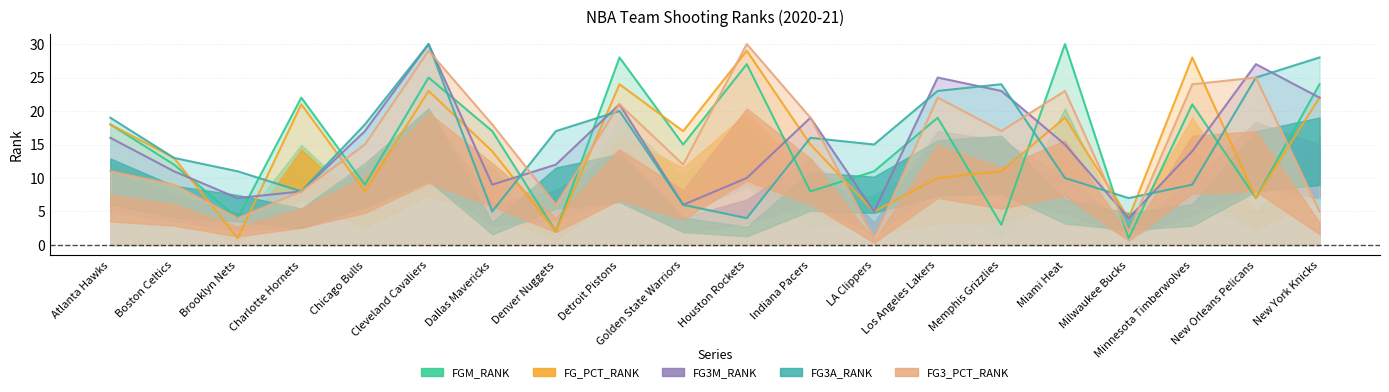

Reading right to left, what are all the values shown in this chart?

FGM_RANK: New York Knicks=24	New Orleans Pelicans=7	Minnesota Timberwolves=21	Milwaukee Bucks=1	Miami Heat=30	Memphis Grizzlies=3	Los Angeles Lakers=19	LA Clippers=11	Indiana Pacers=8	Houston Rockets=27	Golden State Warriors=15	Detroit Pistons=28	Denver Nuggets=2	Dallas Mavericks=17	Cleveland Cavaliers=25	Chicago Bulls=9	Charlotte Hornets=22	Brooklyn Nets=4	Boston Celtics=12	Atlanta Hawks=18
FG_PCT_RANK: New York Knicks=22	New Orleans Pelicans=7	Minnesota Timberwolves=28	Milwaukee Bucks=4	Miami Heat=19	Memphis Grizzlies=11	Los Angeles Lakers=10	LA Clippers=5	Indiana Pacers=15	Houston Rockets=29	Golden State Warriors=17	Detroit Pistons=24	Denver Nuggets=2	Dallas Mavericks=14	Cleveland Cavaliers=23	Chicago Bulls=8	Charlotte Hornets=21	Brooklyn Nets=1	Boston Celtics=13	Atlanta Hawks=18
FG3M_RANK: New York Knicks=22	New Orleans Pelicans=27	Minnesota Timberwolves=14	Milwaukee Bucks=4	Miami Heat=15	Memphis Grizzlies=23	Los Angeles Lakers=25	LA Clippers=5	Indiana Pacers=19	Houston Rockets=10	Golden State Warriors=6	Detroit Pistons=21	Denver Nuggets=12	Dallas Mavericks=9	Cleveland Cavaliers=30	Chicago Bulls=17	Charlotte Hornets=8	Brooklyn Nets=7	Boston Celtics=11	Atlanta Hawks=16
FG3A_RANK: New York Knicks=28	New Orleans Pelicans=25	Minnesota Timberwolves=9	Milwaukee Bucks=7	Miami Heat=10	Memphis Grizzlies=24	Los Angeles Lakers=23	LA Clippers=15	Indiana Pacers=16	Houston Rockets=4	Golden State Warriors=6	Detroit Pistons=20	Denver Nuggets=17	Dallas Mavericks=5	Cleveland Cavaliers=30	Chicago Bulls=18	Charlotte Hornets=8	Brooklyn Nets=11	Boston Celtics=13	Atlanta Hawks=19
FG3_PCT_RANK: New York Knicks=5	New Orleans Pelicans=25	Minnesota Timberwolves=24	Milwaukee Bucks=2	Miami Heat=23	Memphis Grizzlies=17	Los Angeles Lakers=22	LA Clippers=1	Indiana Pacers=19	Houston Rockets=30	Golden State Warriors=12	Detroit Pistons=21	Denver Nuggets=6	Dallas Mavericks=18	Cleveland Cavaliers=29	Chicago Bulls=15	Charlotte Hornets=8	Brooklyn Nets=4	Boston Celtics=9	Atlanta Hawks=11